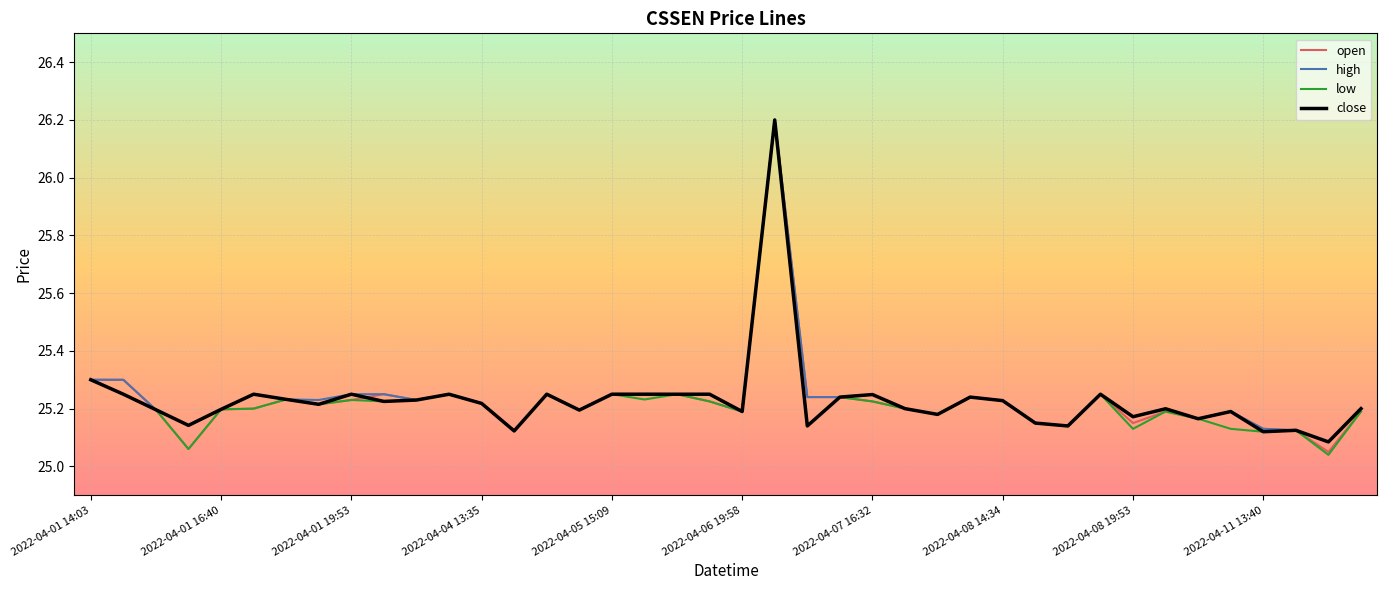

At how many categories does at least one series exceed 25?

40